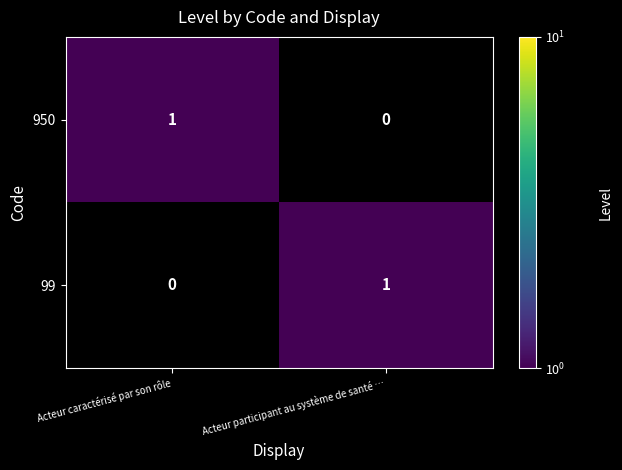

What is the total value across all series at Acteur participant au système de santé …?

1